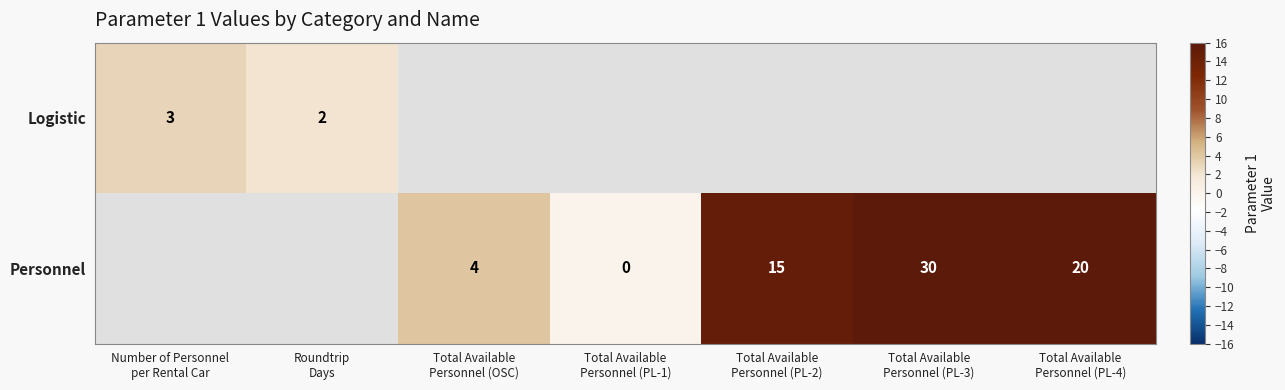

How many categories are shown in the chart?

7